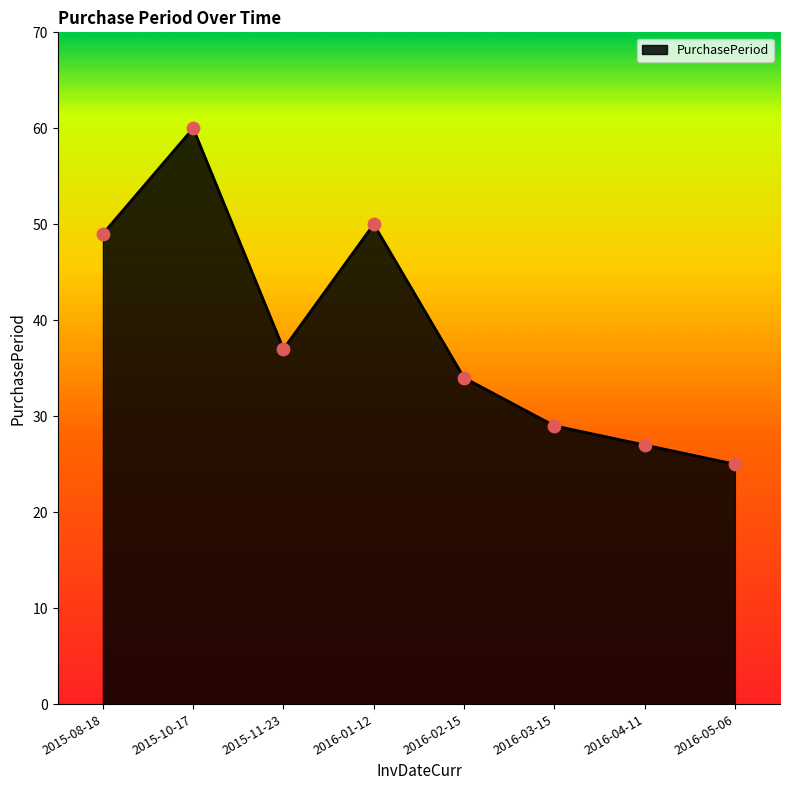

Between 2016-05-06 and 2015-11-23, which is larger?

2015-11-23